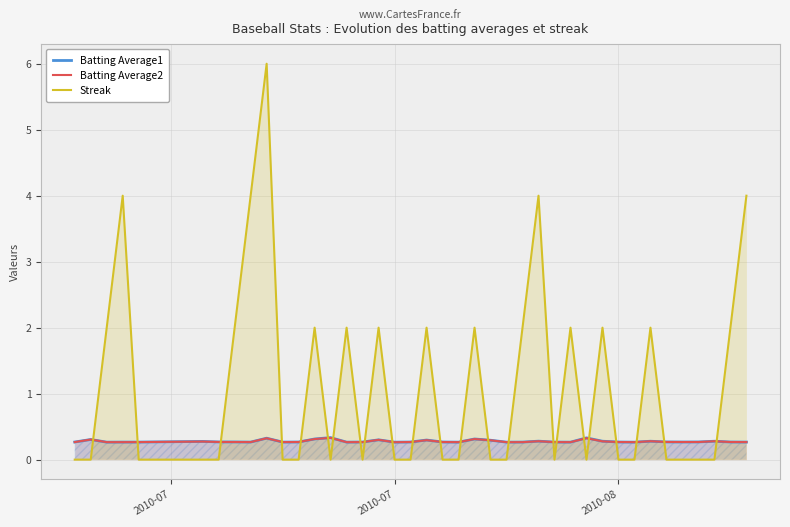

What is the maximum value shown in the chart?

6.0